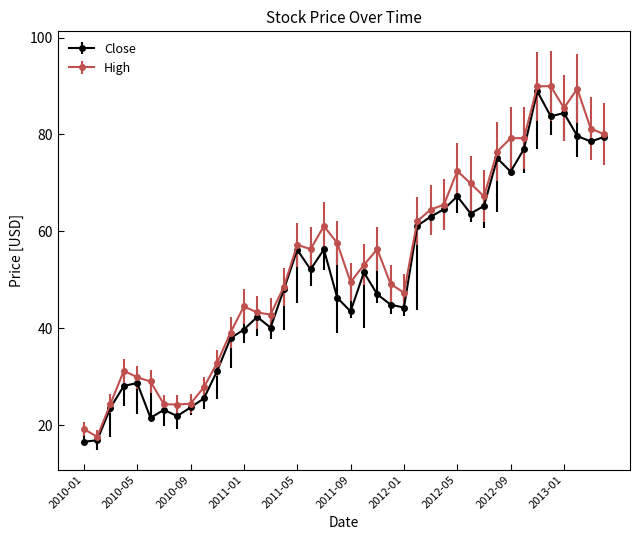

What is the sum of all Close values?

2014.9